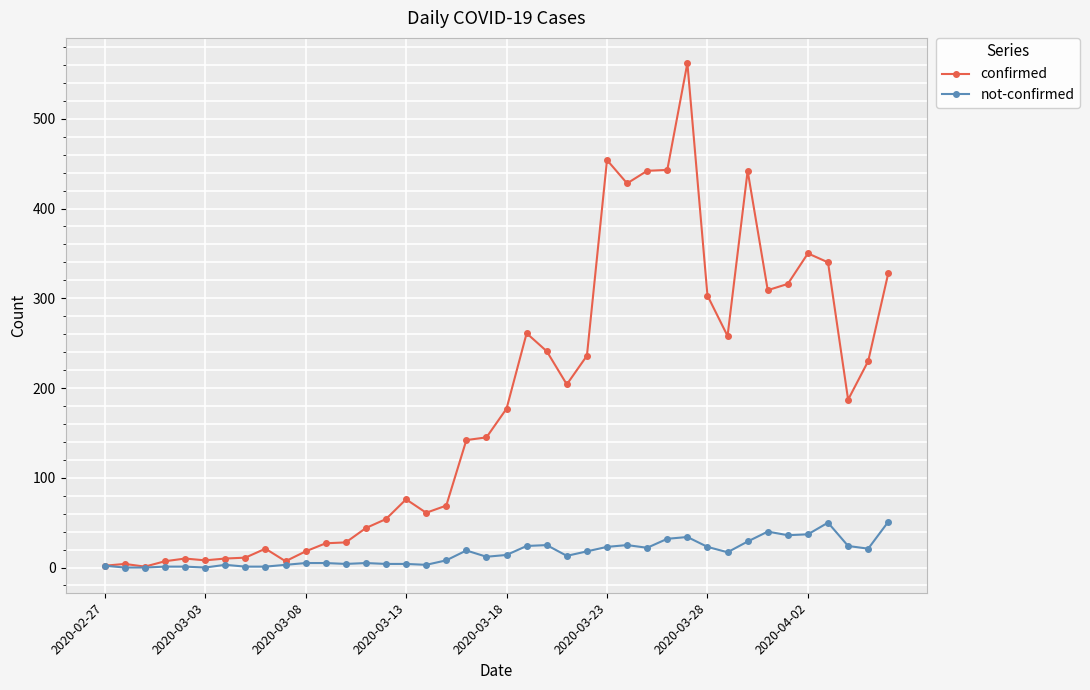

Which series has the largest range (max minus min)?

confirmed